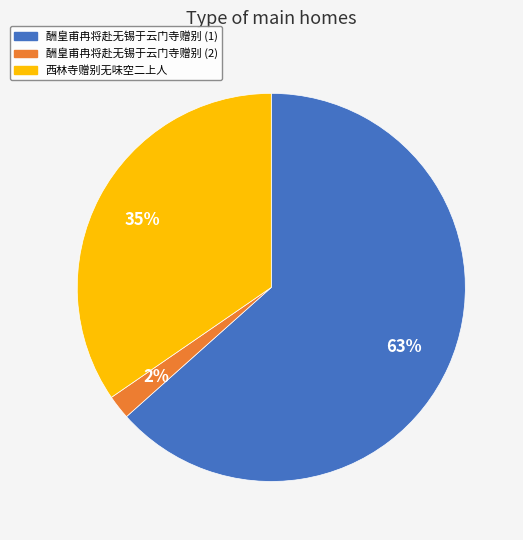

Is there a majority slice in this chart?

Yes